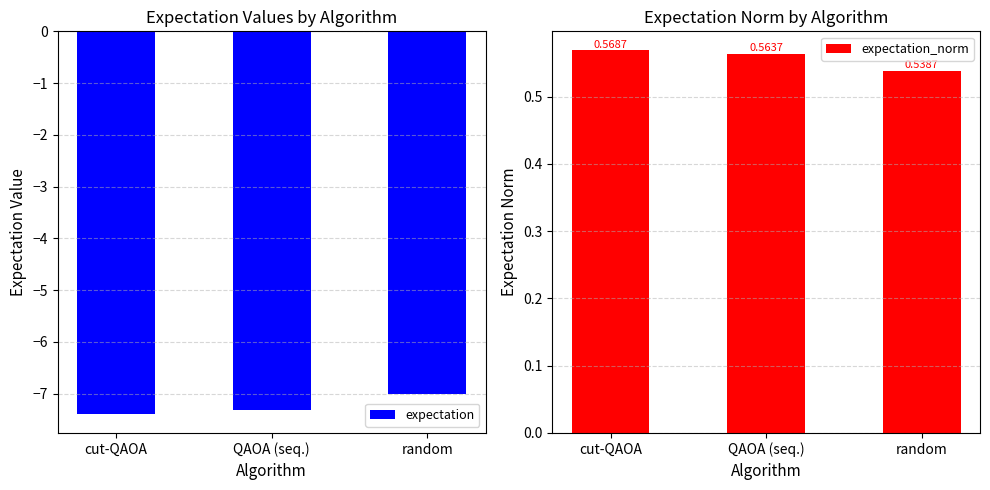

Reading right to left, extract all data points from this chart.

expectation: -7.0	-7.3	-7.4
expectation_norm: 0.5	0.6	0.6